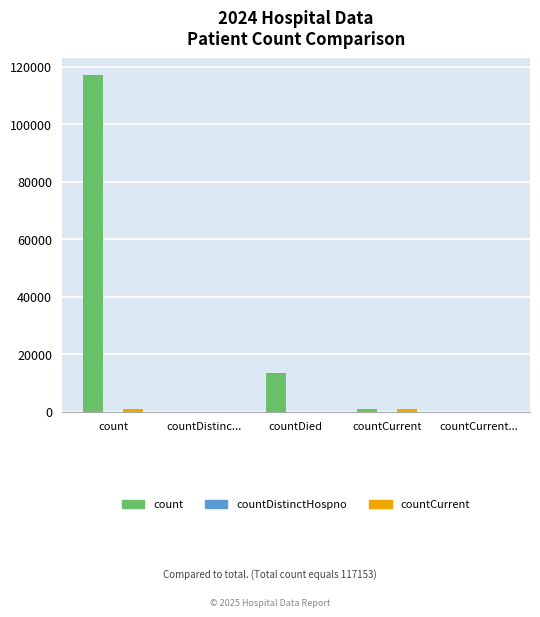

Which series has the largest total across all categories?

count